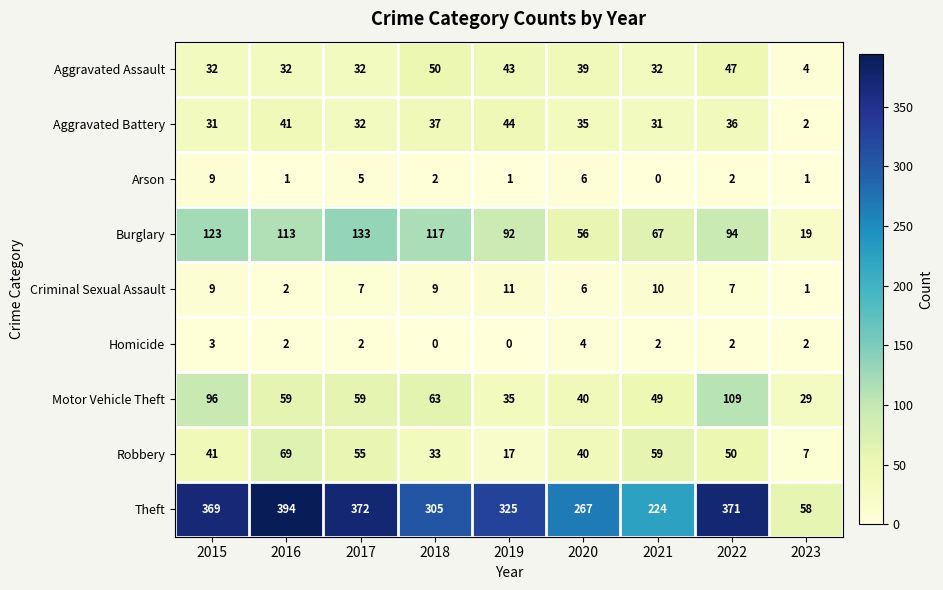

Which series has the largest total across all categories?

Theft